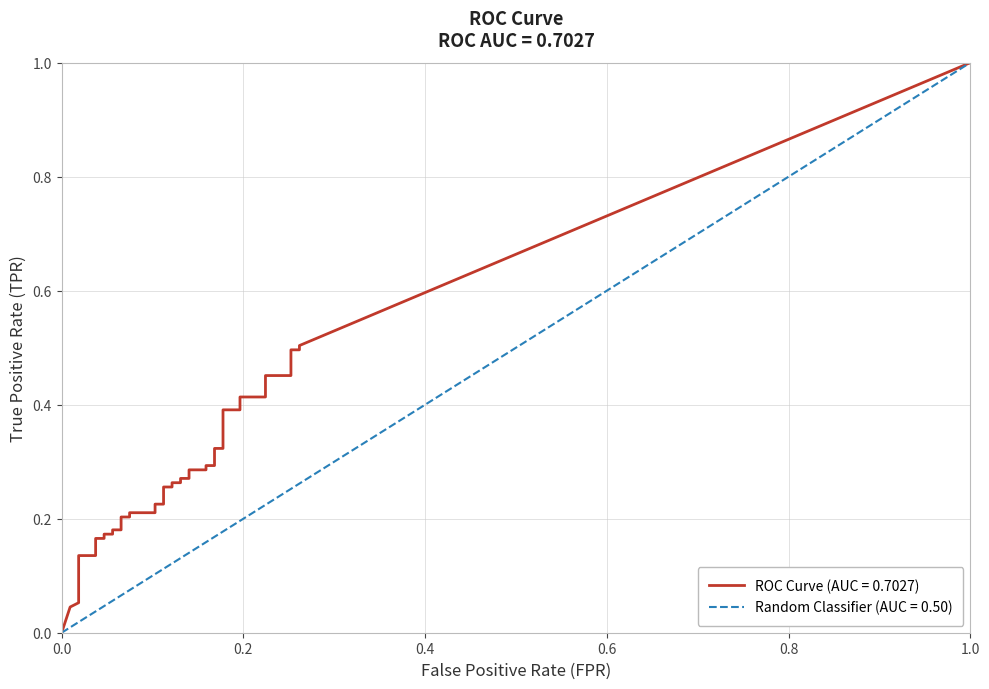

Does the chart have visible grid lines?

Yes